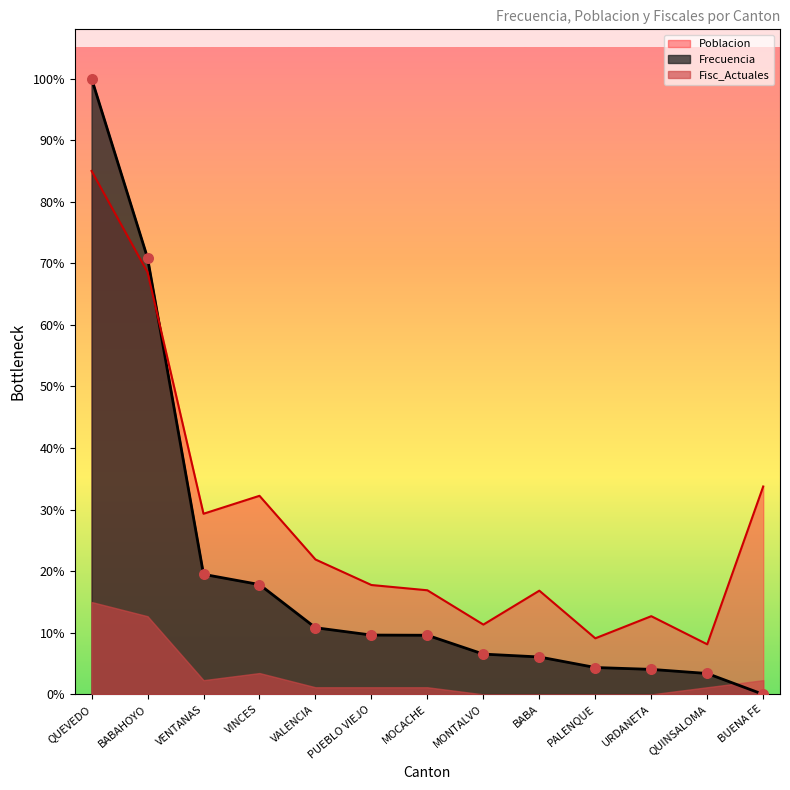

Is the value of Frecuencia at VINCES greater than the value of Poblacion at PALENQUE?

Yes